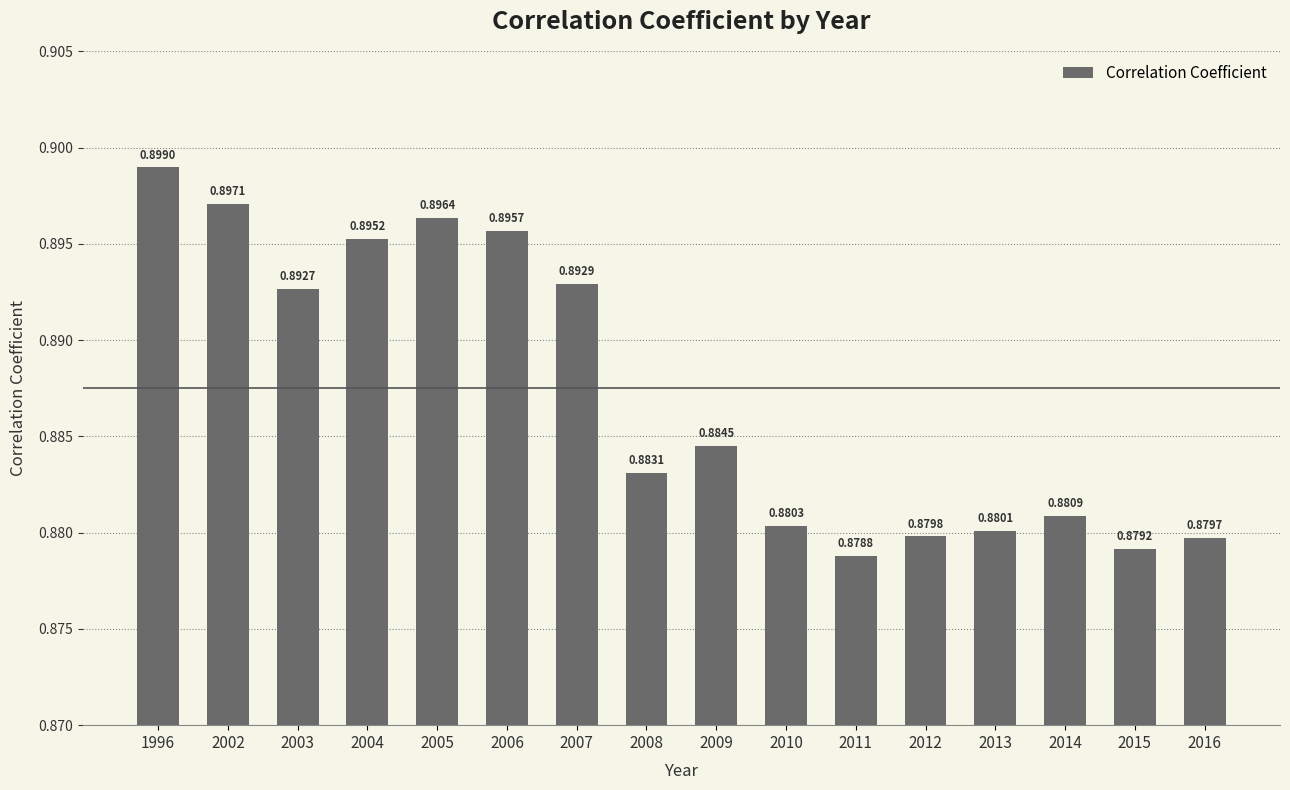

Is it true that the value at 2016 is 0.2?

False